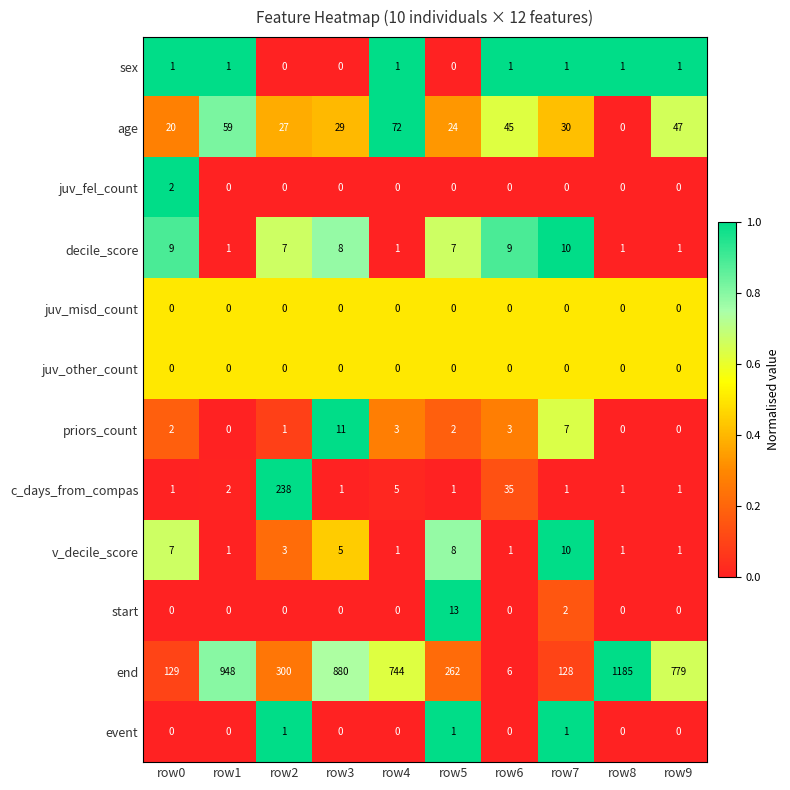

What is the sum of the v_decile_score values at row4 and row2?

4